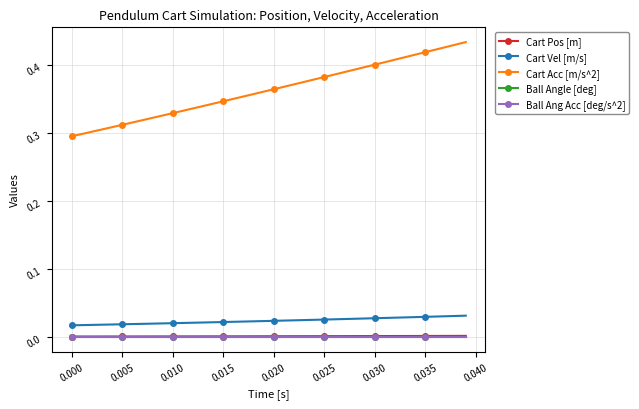

True or false: Ball Angle [deg] has more than 1 points higher than both neighbors.

False